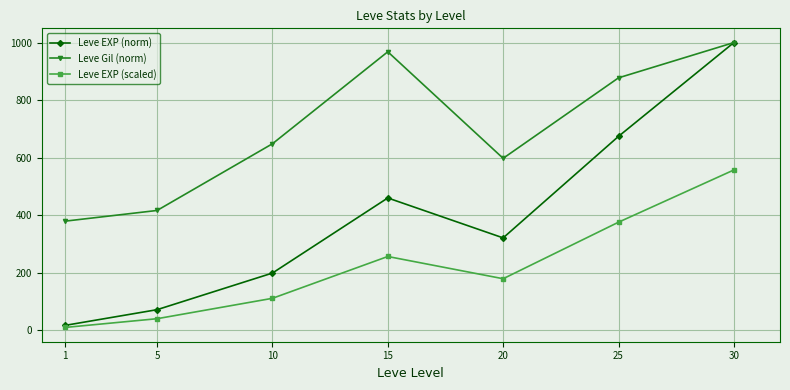

True or false: Leve Gil (norm) and Leve EXP (scaled) cross at least once.

False